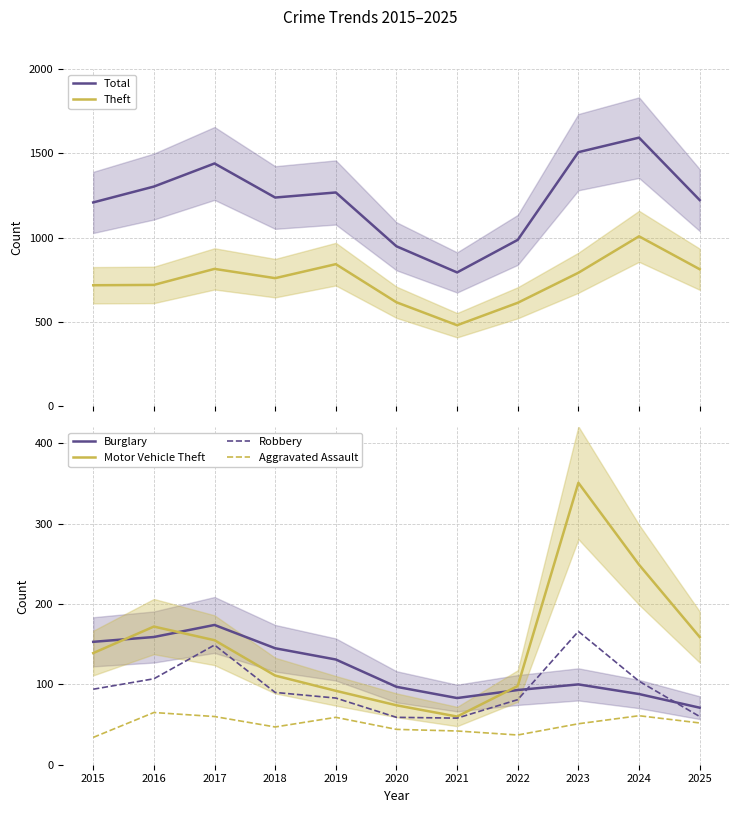

The Motor Vehicle Theft series shows 22 at 2021. True or false?

False